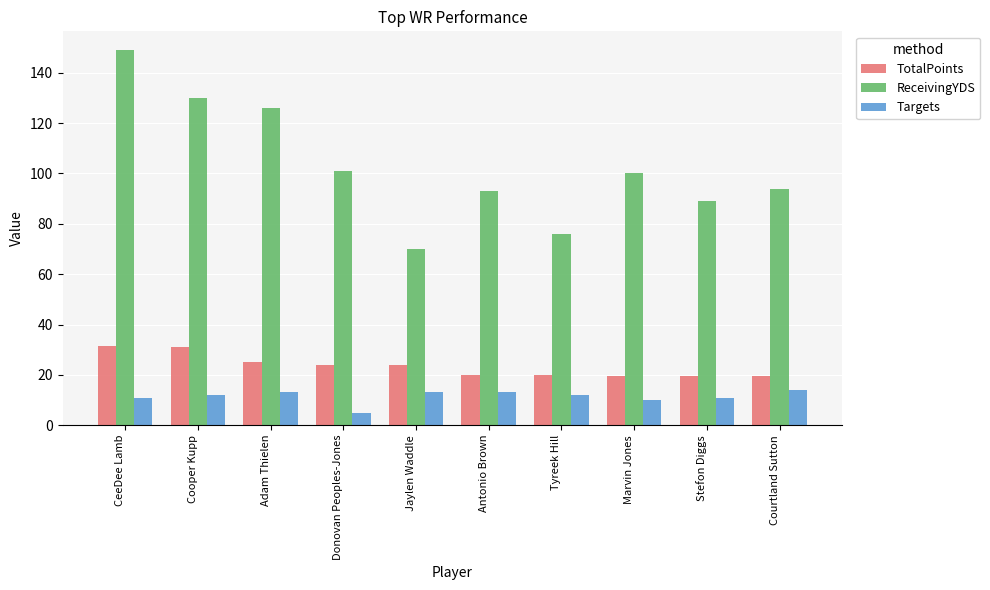

Which series has the largest range (max minus min)?

ReceivingYDS